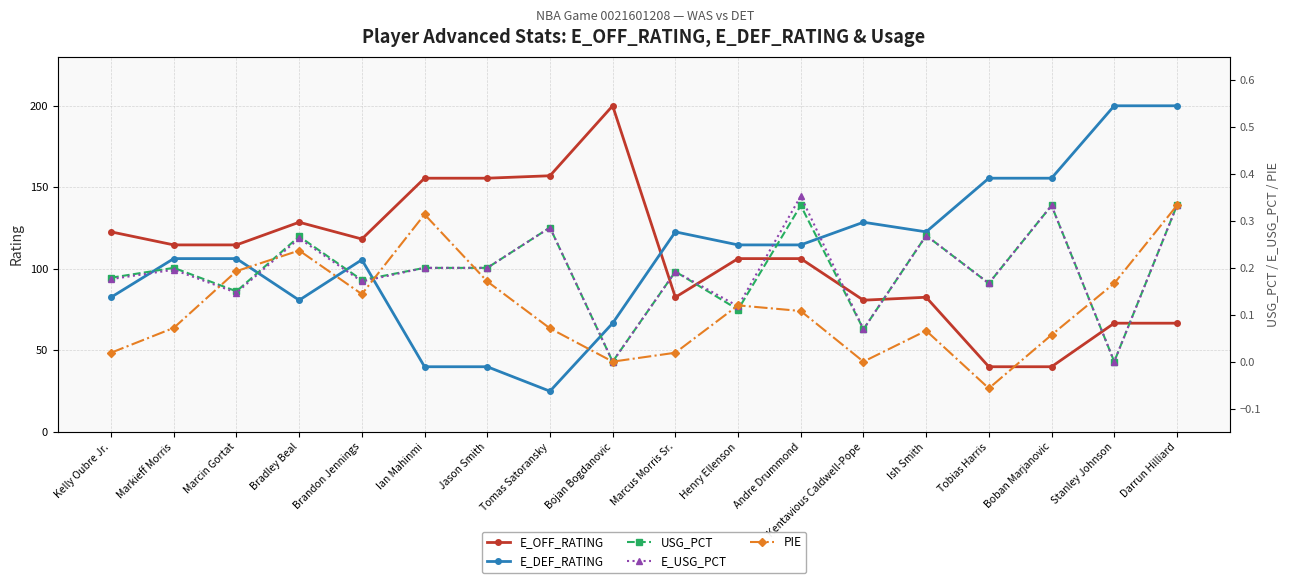

What is the difference between the USG_PCT values at Darrun Hilliard and Kelly Oubre Jr.?

0.2